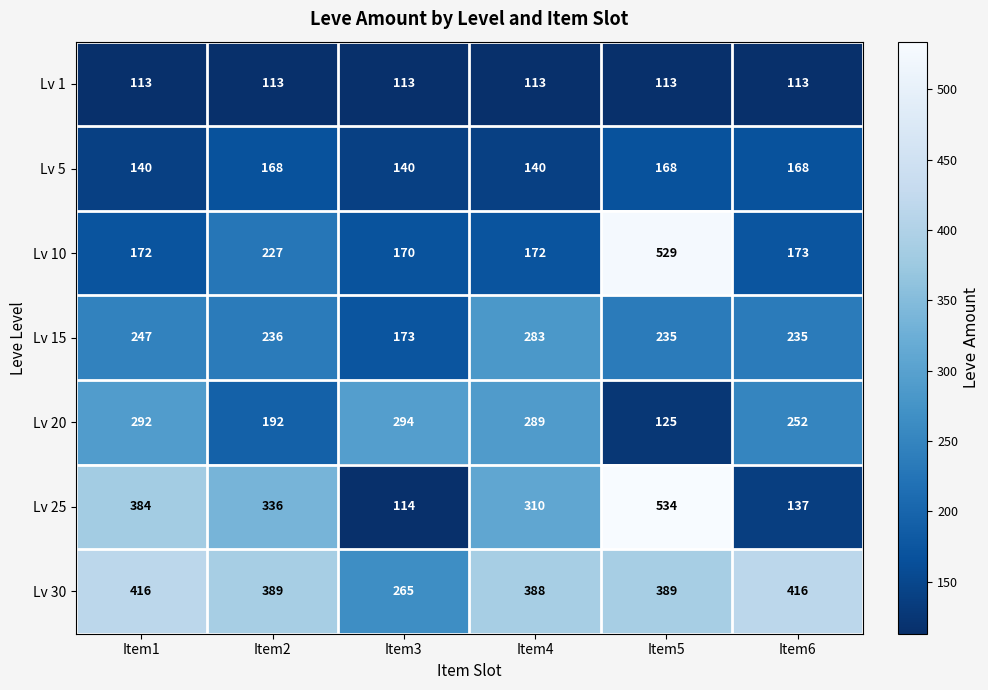

Between Item5 and Item6, which series saw the biggest shift?

Lv 25